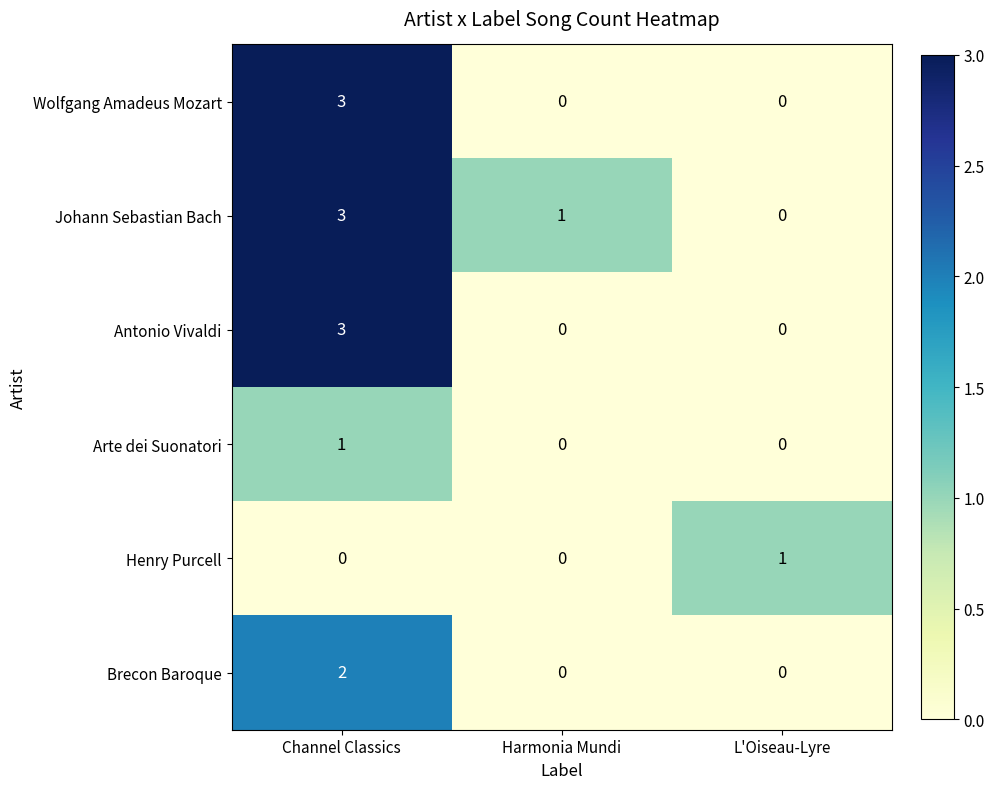

Reading right to left, extract all data points from this chart.

Wolfgang Amadeus Mozart: L'Oiseau-Lyre=0	Harmonia Mundi=0	Channel Classics=3
Johann Sebastian Bach: L'Oiseau-Lyre=0	Harmonia Mundi=1	Channel Classics=3
Antonio Vivaldi: L'Oiseau-Lyre=0	Harmonia Mundi=0	Channel Classics=3
Arte dei Suonatori: L'Oiseau-Lyre=0	Harmonia Mundi=0	Channel Classics=1
Henry Purcell: L'Oiseau-Lyre=1	Harmonia Mundi=0	Channel Classics=0
Brecon Baroque: L'Oiseau-Lyre=0	Harmonia Mundi=0	Channel Classics=2